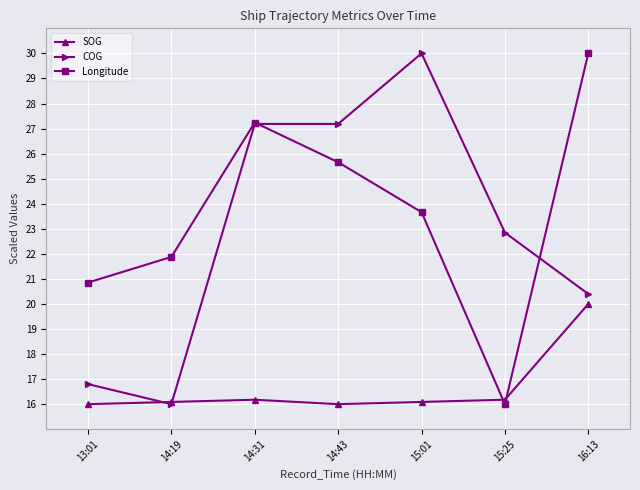

Which series has the largest total across all categories?

Longitude